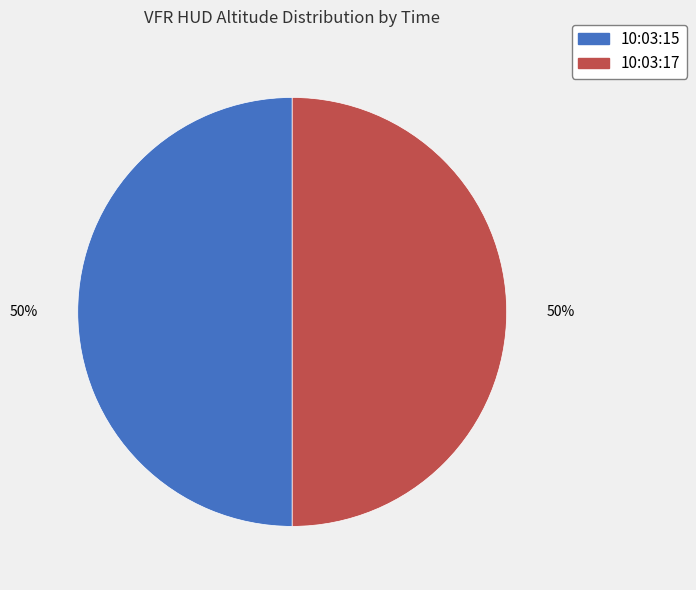

How many segments does this pie chart have?

2